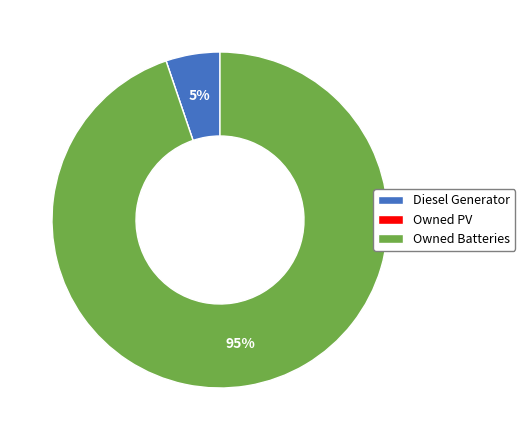

What is the majority slice?

Owned Batteries